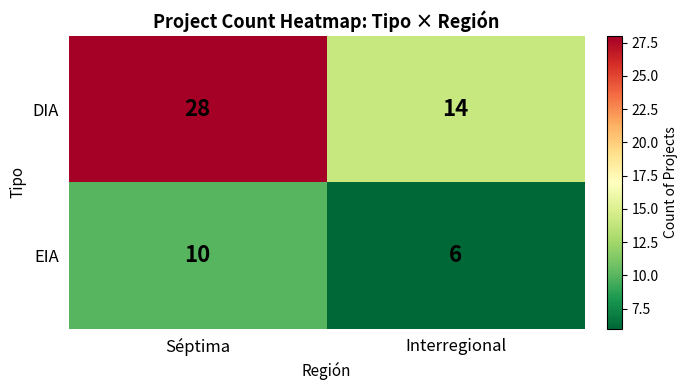

Rank the series by their maximum value, from lowest to highest.

EIA, DIA